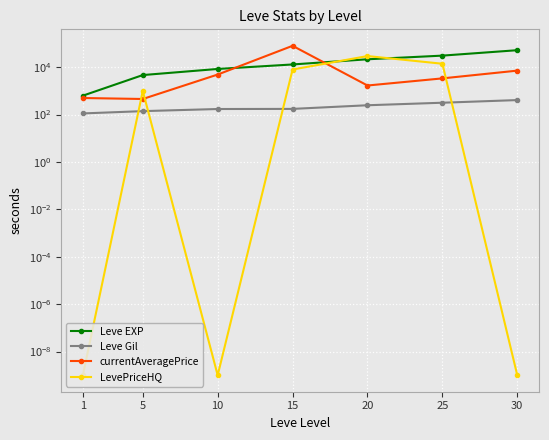

Between which two adjacent categories do LevePriceHQ and currentAveragePrice first intersect?

1 and 5